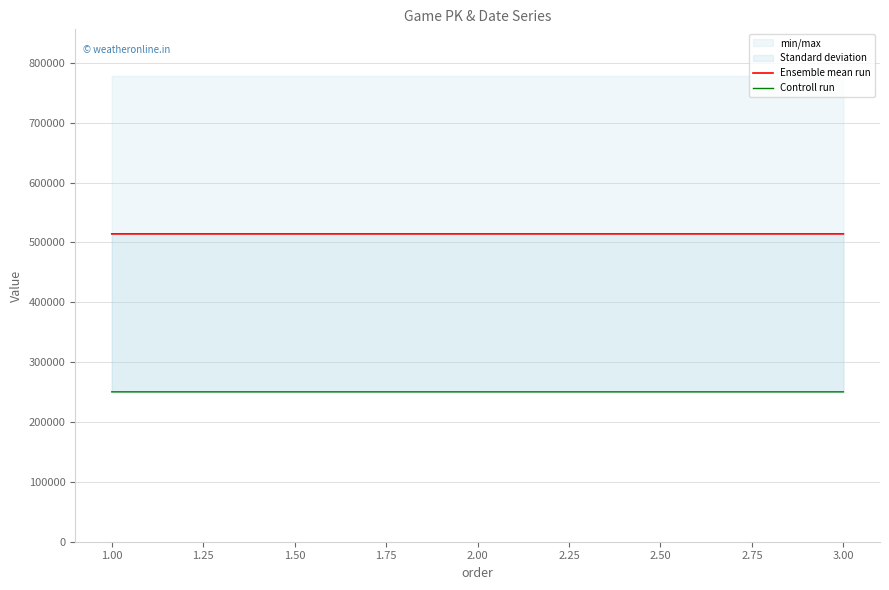

What is the value of the Controll run point at the 1st from the left?

250418.0